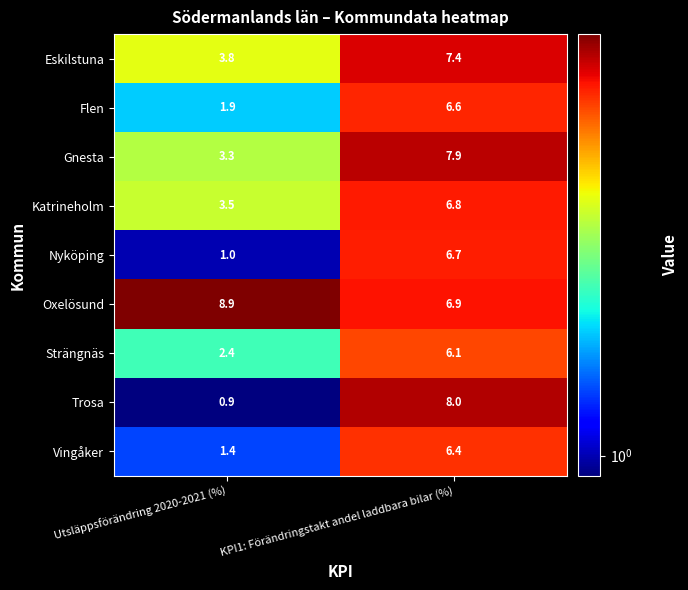

What is the total value across all series at KPI1: Förändringstakt andel laddbara bilar (%)?

62.8